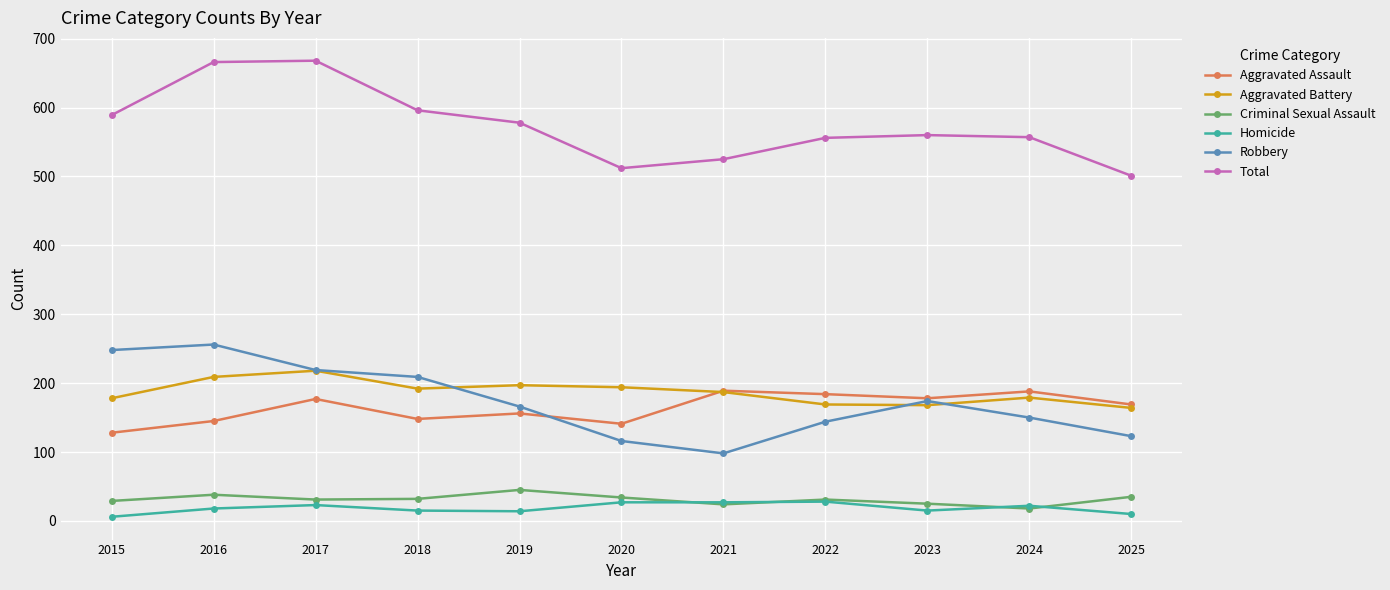

What is the minimum value for Aggravated Assault?

128